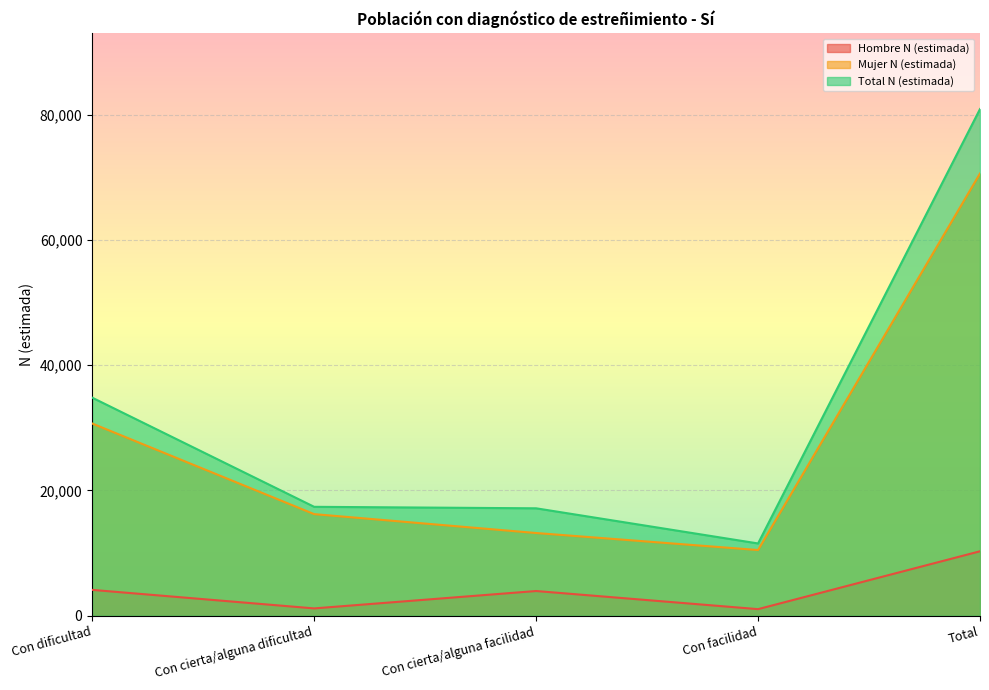

Reading right to left, extract all data points from this chart.

Hombre N (estimada): 10293	1051	3946	1169	4128
Mujer N (estimada): 70625	10491	13210	16226	30698
Total N (estimada): 80917	11542	17156	17394	34825